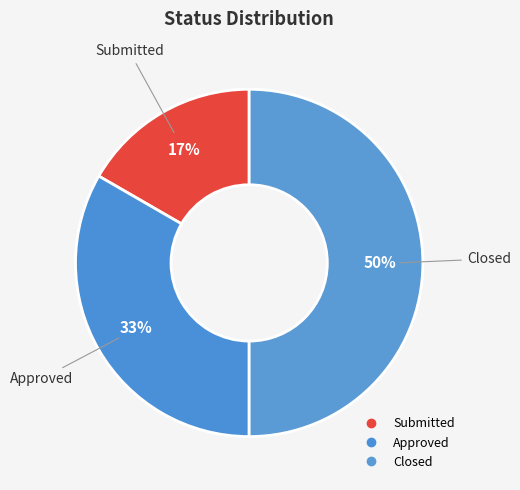

Which slice is the largest?

Closed